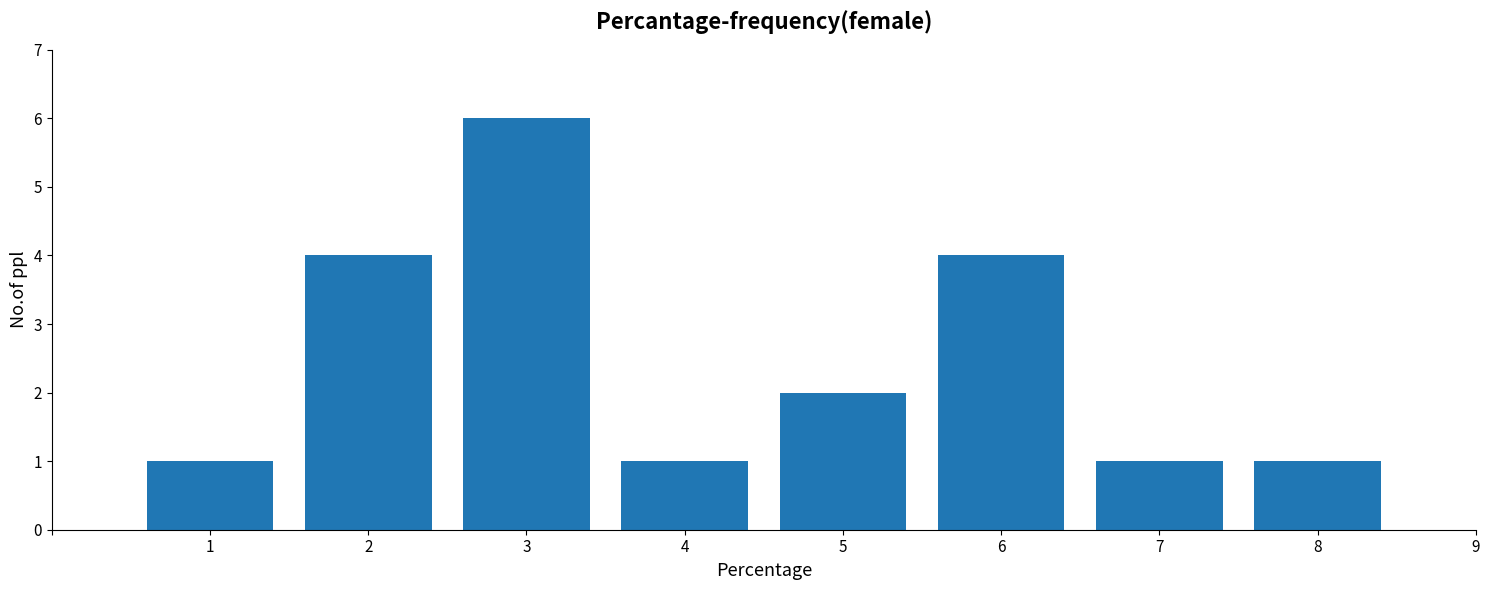

Reading left to right, transcribe all the data shown in this chart.

1=1	2=4	3=6	4=1	5=2	6=4	7=1	8=1